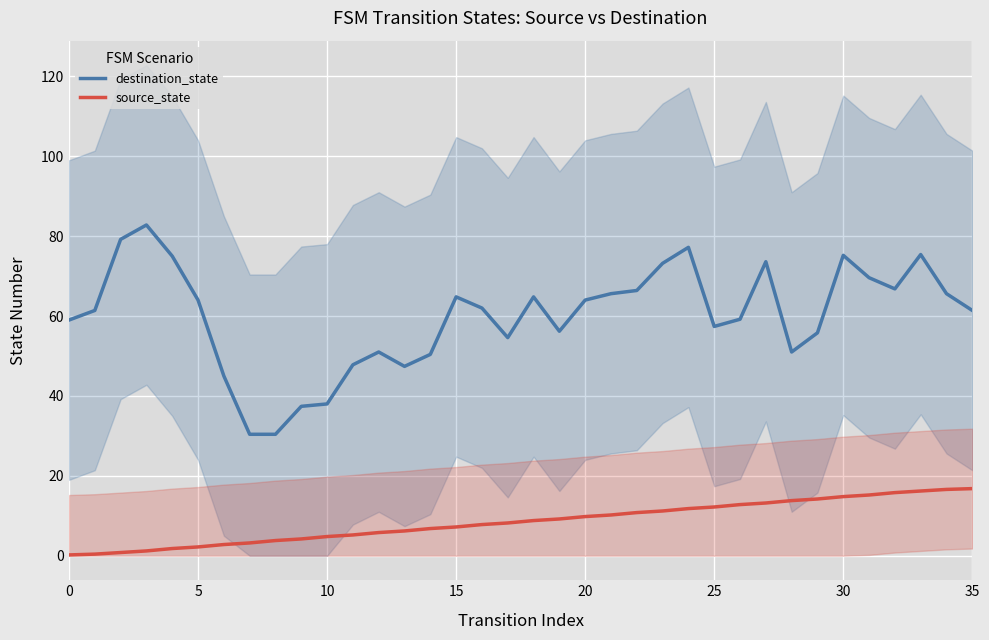

What is the approximate value of source_state at 14?

6.8